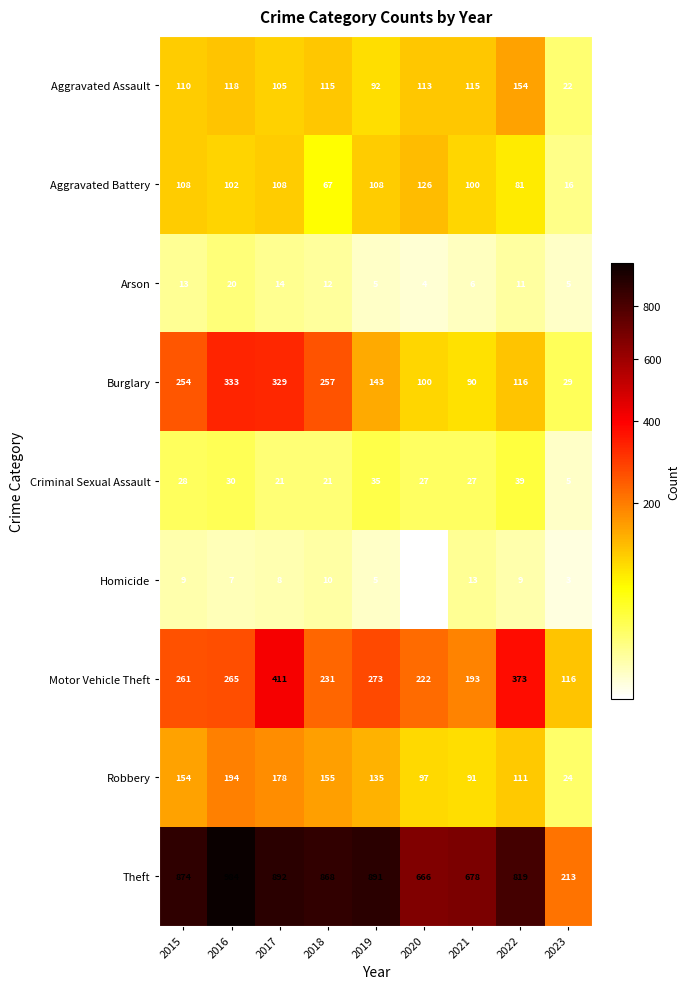

What is the difference between the second highest and second lowest values in the Aggravated Assault series?

26